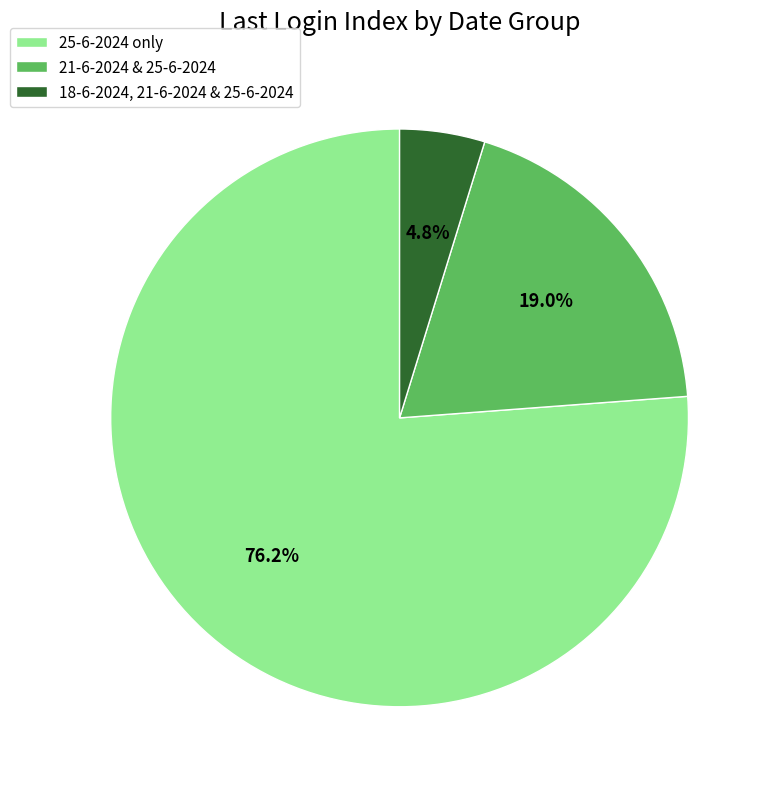

What portion of the pie excludes 18-6-2024, 21-6-2024 & 25-6-2024?

95.2%